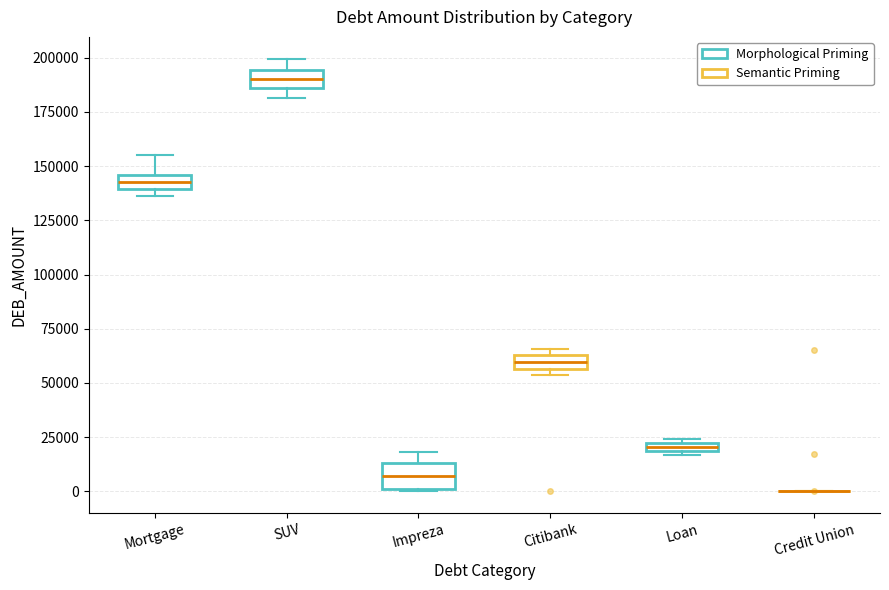

Where is the upper edge of the box for Impreza on the y-axis? The values are not printed on the chart, so give them approximately, as read against the axis.

15000